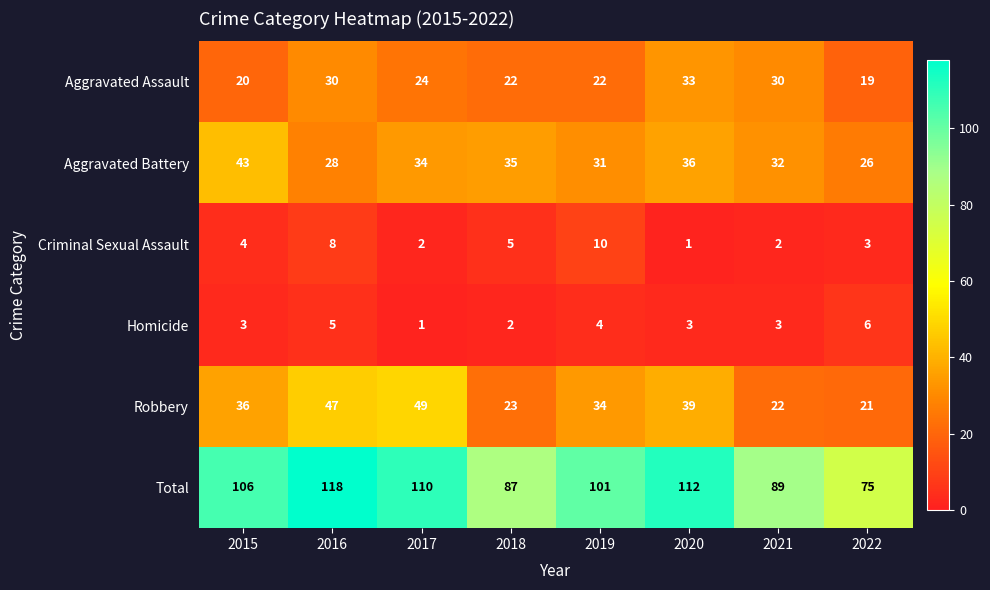

At which label is Aggravated Assault closest to 26?

2017